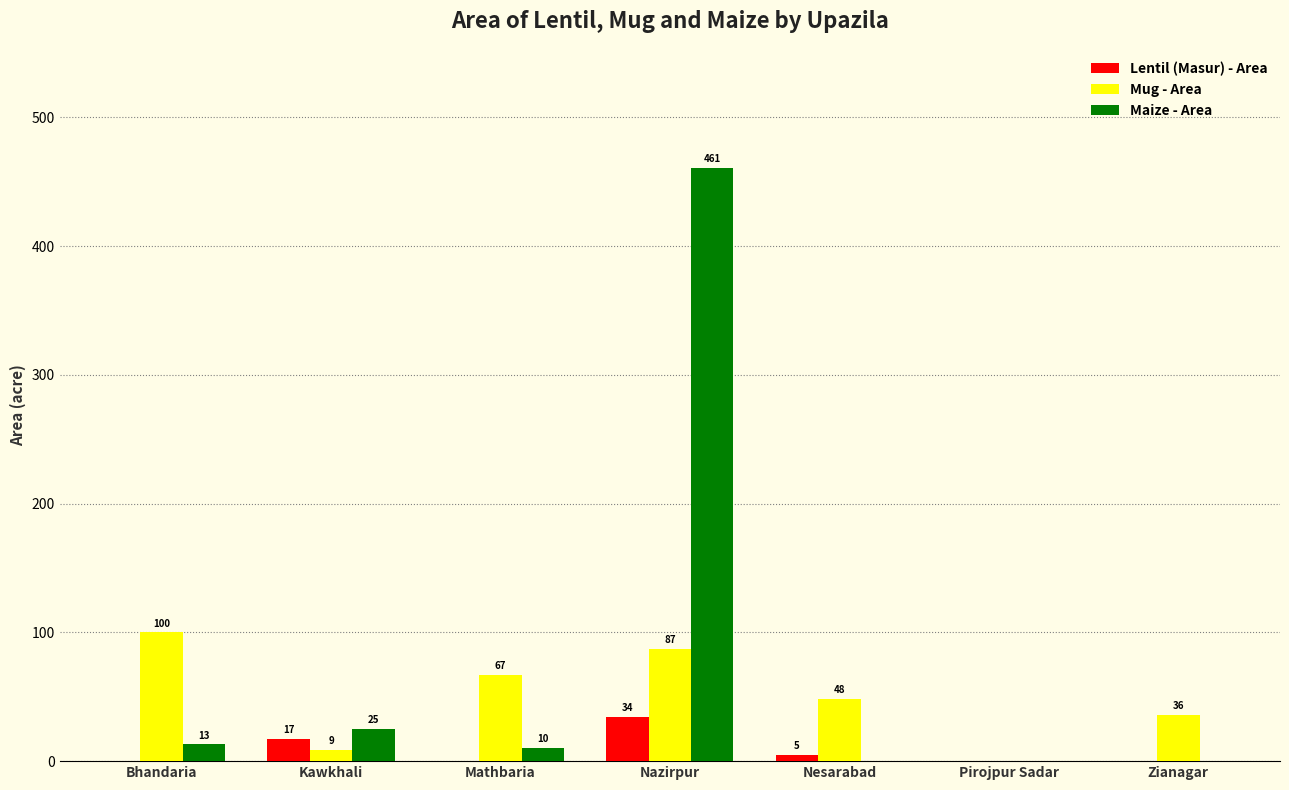

The Lentil (Masur) - Area series shows 0 at Mathbaria. True or false?

True